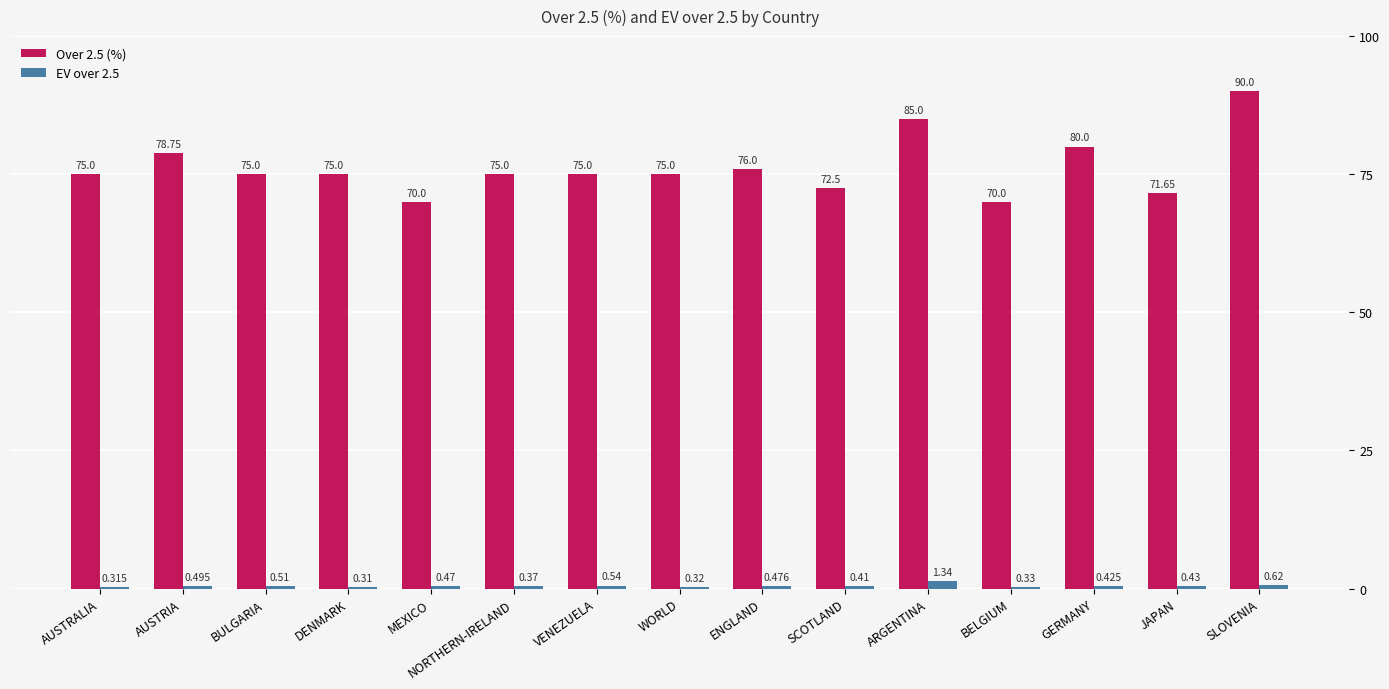

True or false: Over 2.5 (%) has a value of 70.0 at BELGIUM.

True